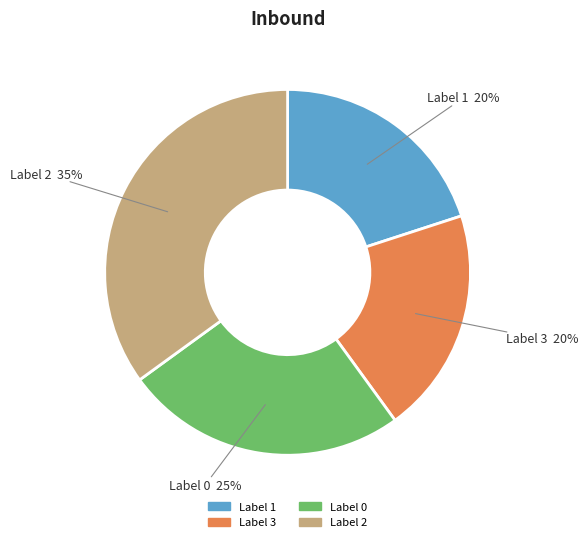

How many slices are in this pie chart?

4